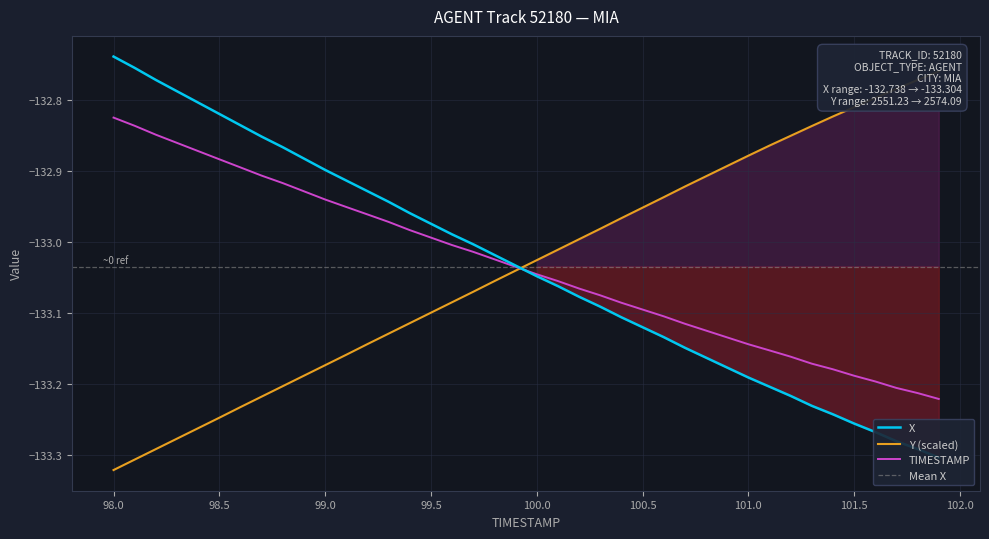

What is the sum of the X values at 100.8 and 98.0?

-265.7